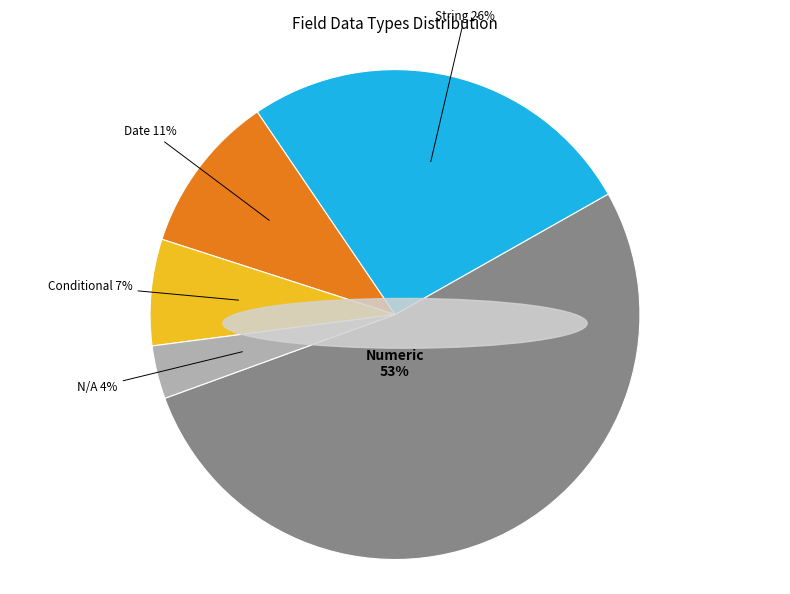

Is there a majority slice in this chart?

Yes